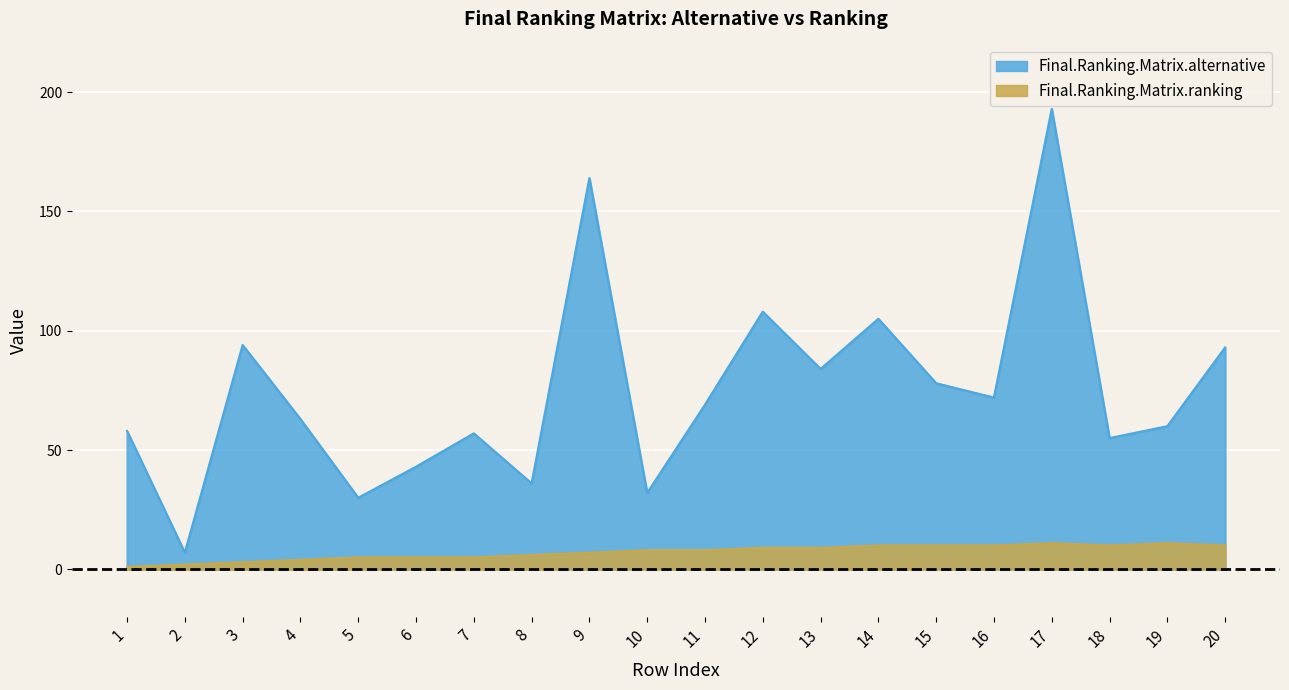

Which series has the largest total across all categories?

Final.Ranking.Matrix.alternative